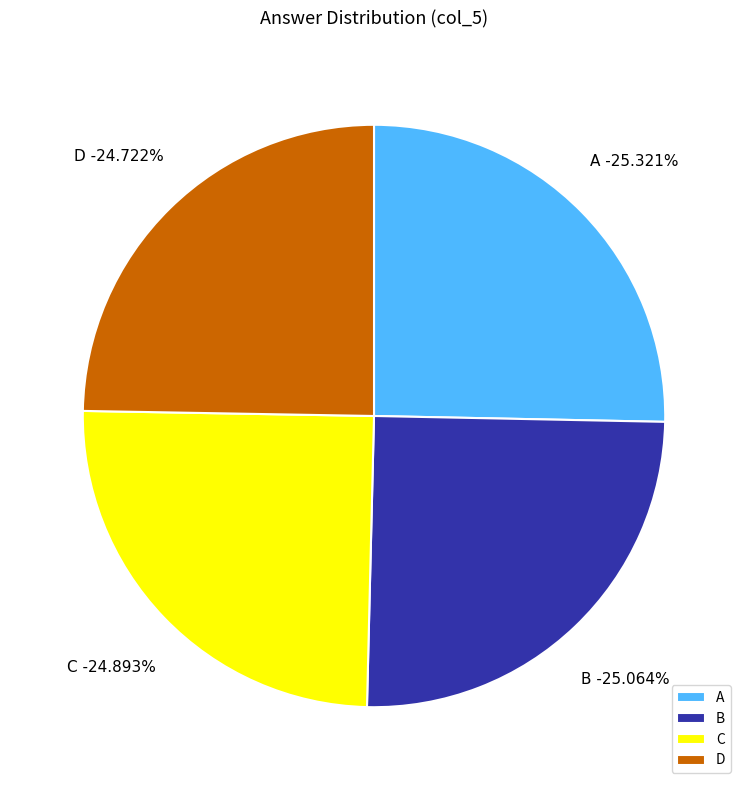

True or false: A accounts for 25% of the total.

True